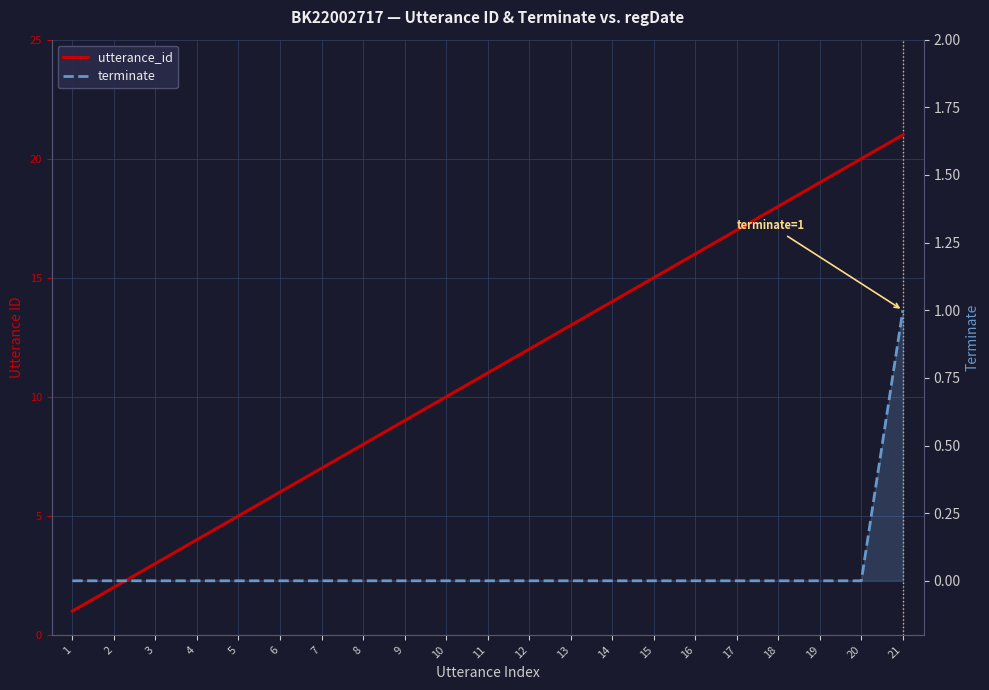

At which label does terminate reach its peak?

21